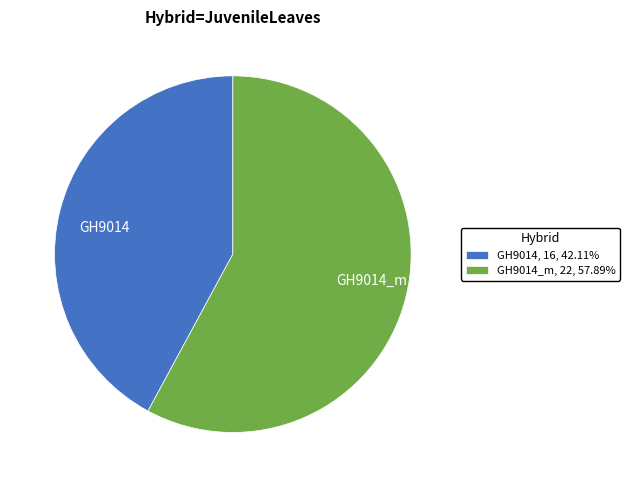

Does any single category account for the majority?

Yes